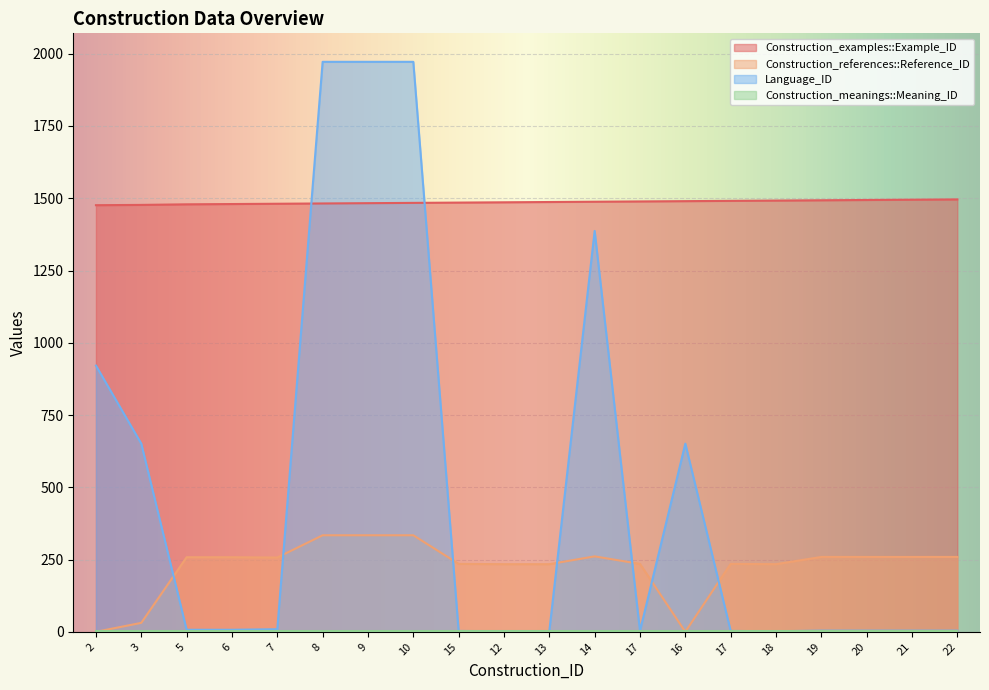

After their last crossing, which series has the higher values: Construction_references::Reference_ID or Language_ID?

Construction_references::Reference_ID